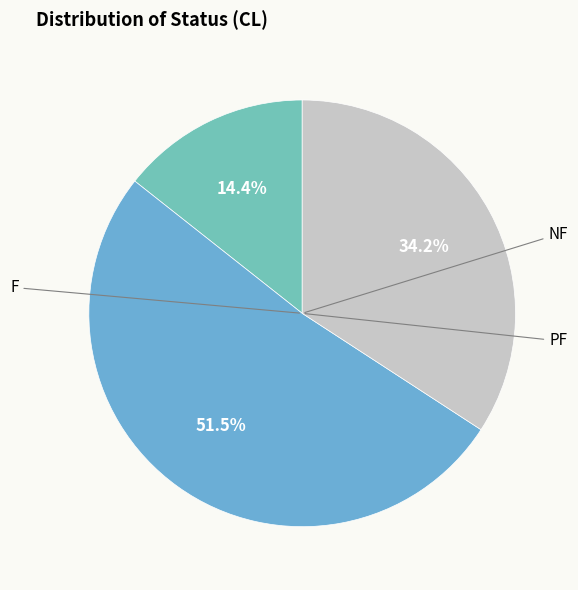

Count the number of slices in the pie.

3